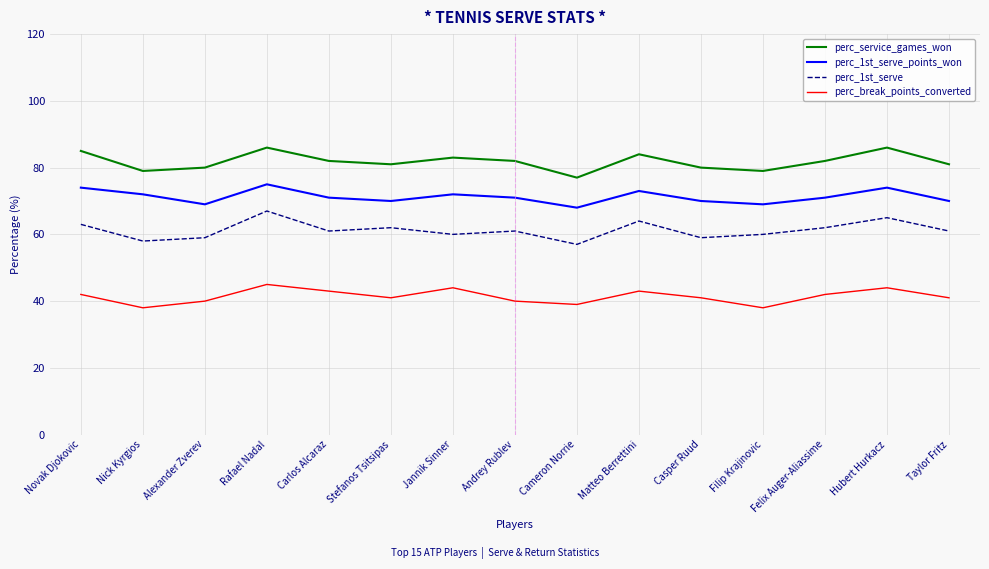

Which series has the largest range (max minus min)?

perc_1st_serve